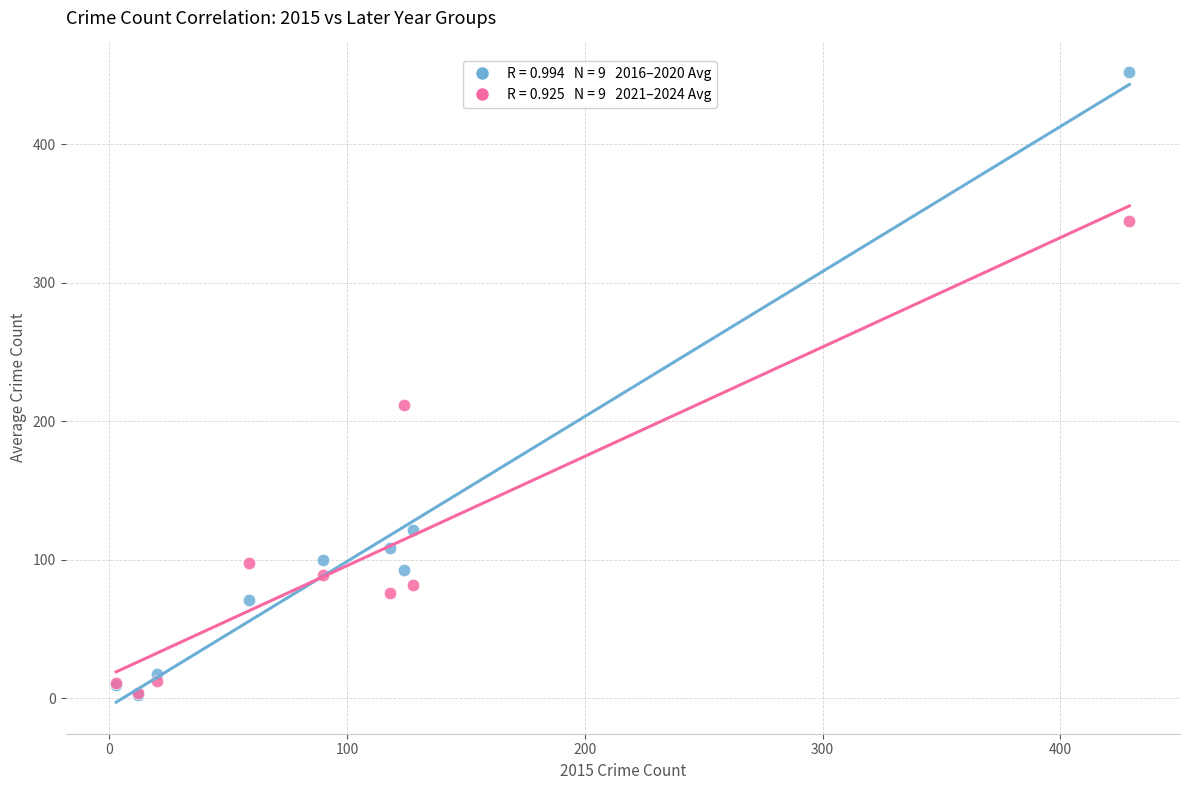

Across all series, what Y value is closest to 227?

211.8